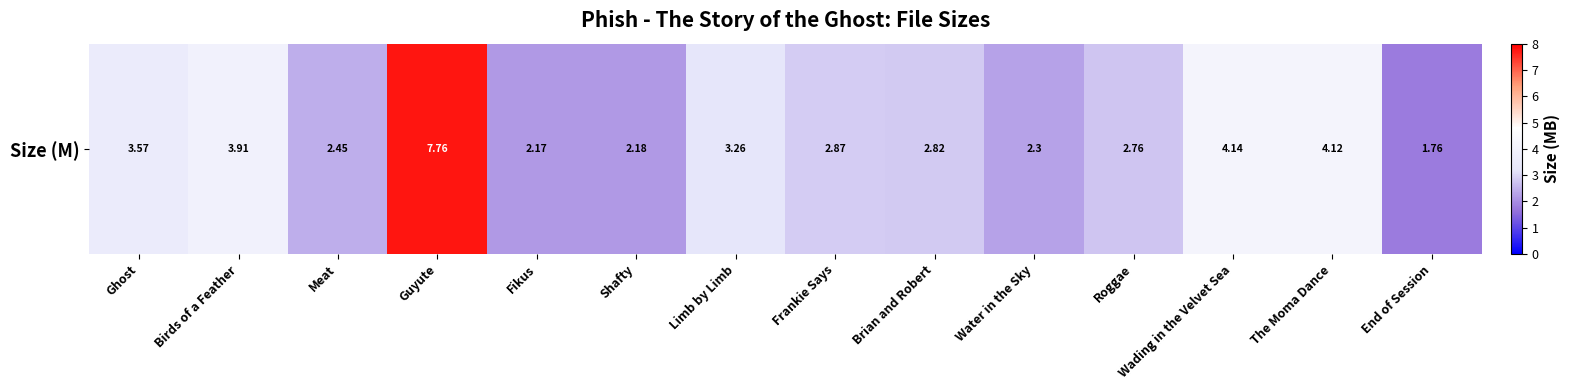

The chart shows a value of 2.6 at The Moma Dance. True or false?

False